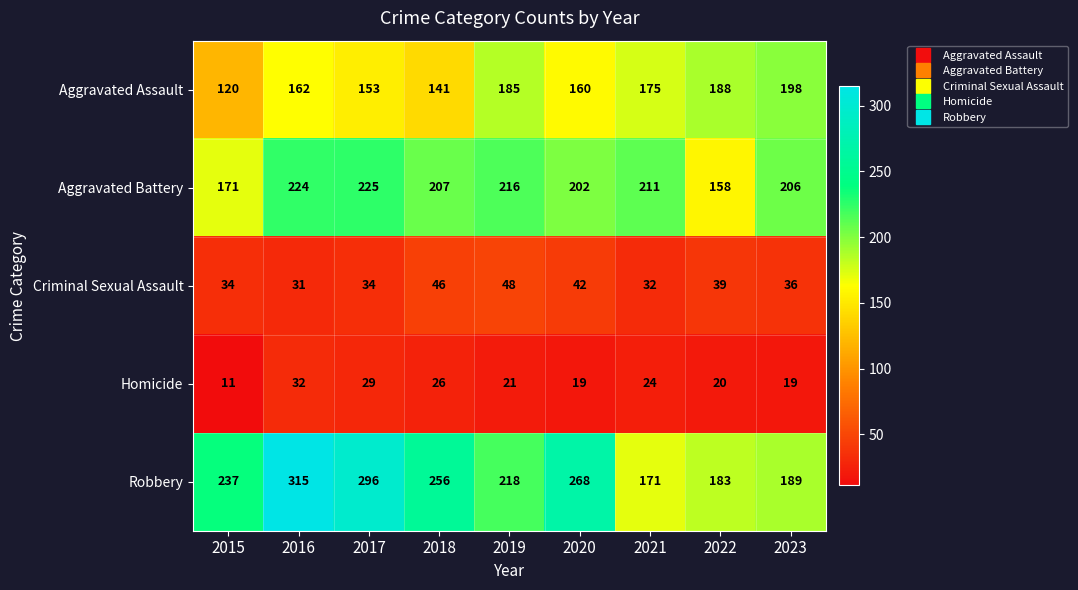

Count the number of categories in the chart.

9